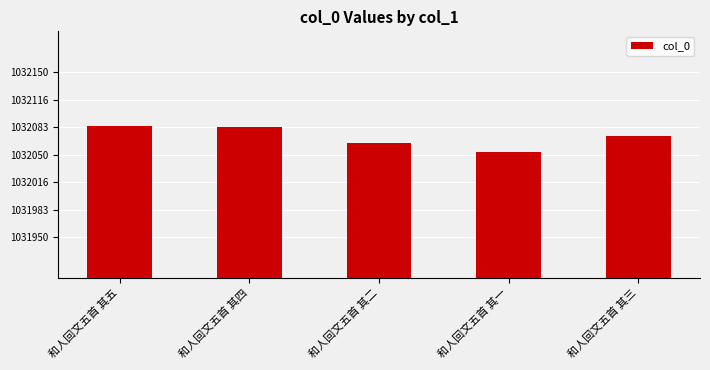

True or false: the data shows 1032073 at 和人回文五首 其三.

True